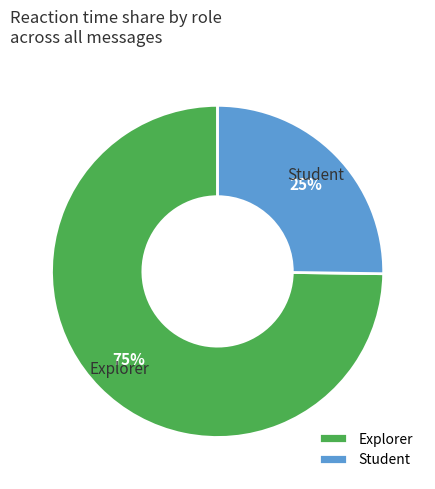

Does any single category account for the majority?

Yes